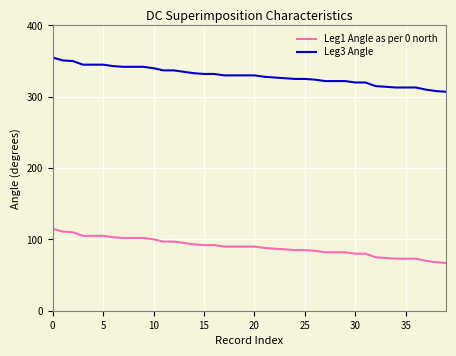

Rank the series by their average value, from highest to lowest.

Leg3 Angle, Leg1 Angle as per 0 north